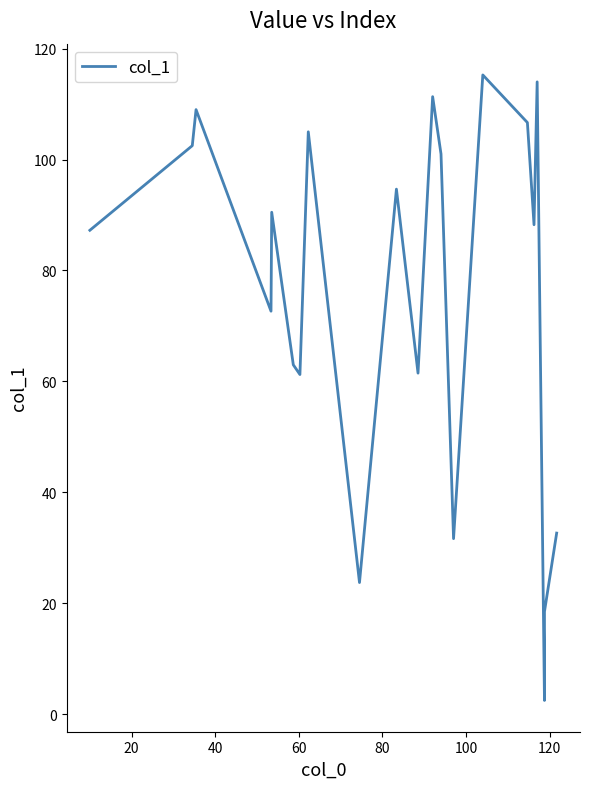

Reading left to right, what are all the values shown in this chart?

87.2	102.5	109.0	72.7	90.5	63.0	61.2	105.0	23.8	94.7	61.5	111.3	101.0	31.7	115.2	106.7	88.2	114.0	2.5	18.5	32.7